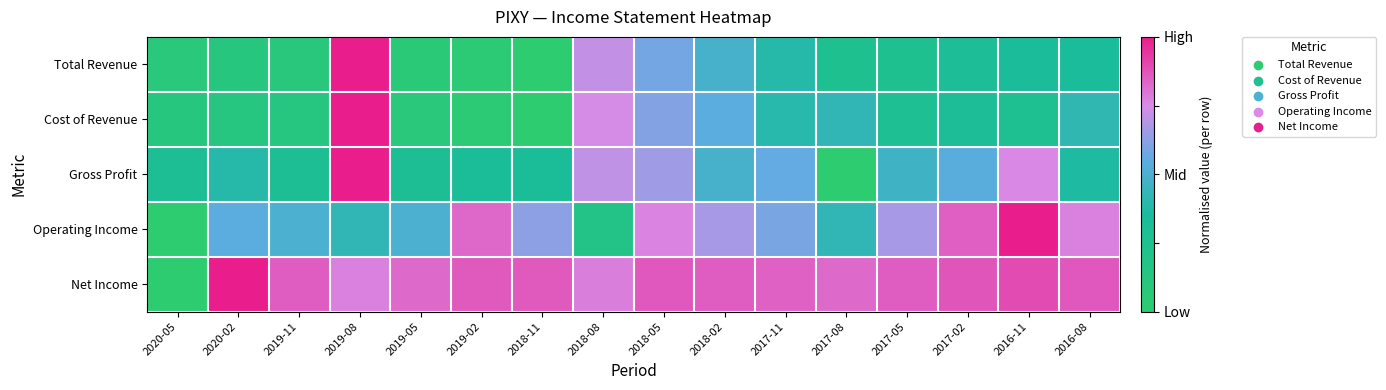

Count the number of categories in the chart.

16